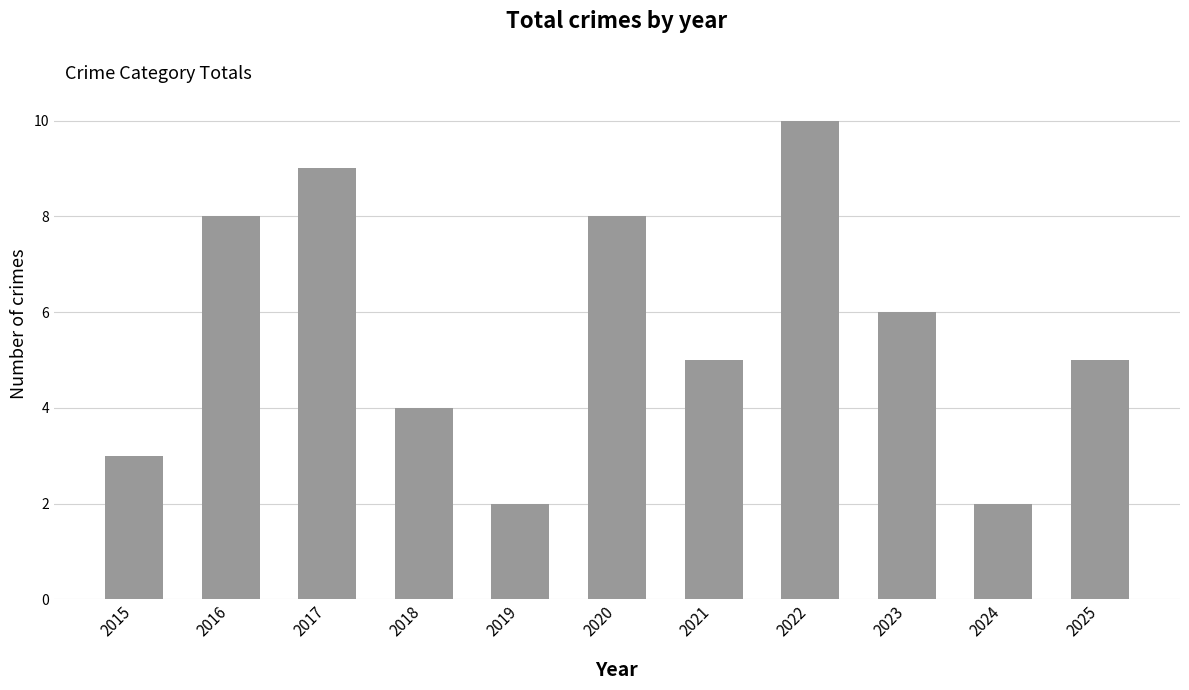

Is it true that the value at 2019 is 3?

False